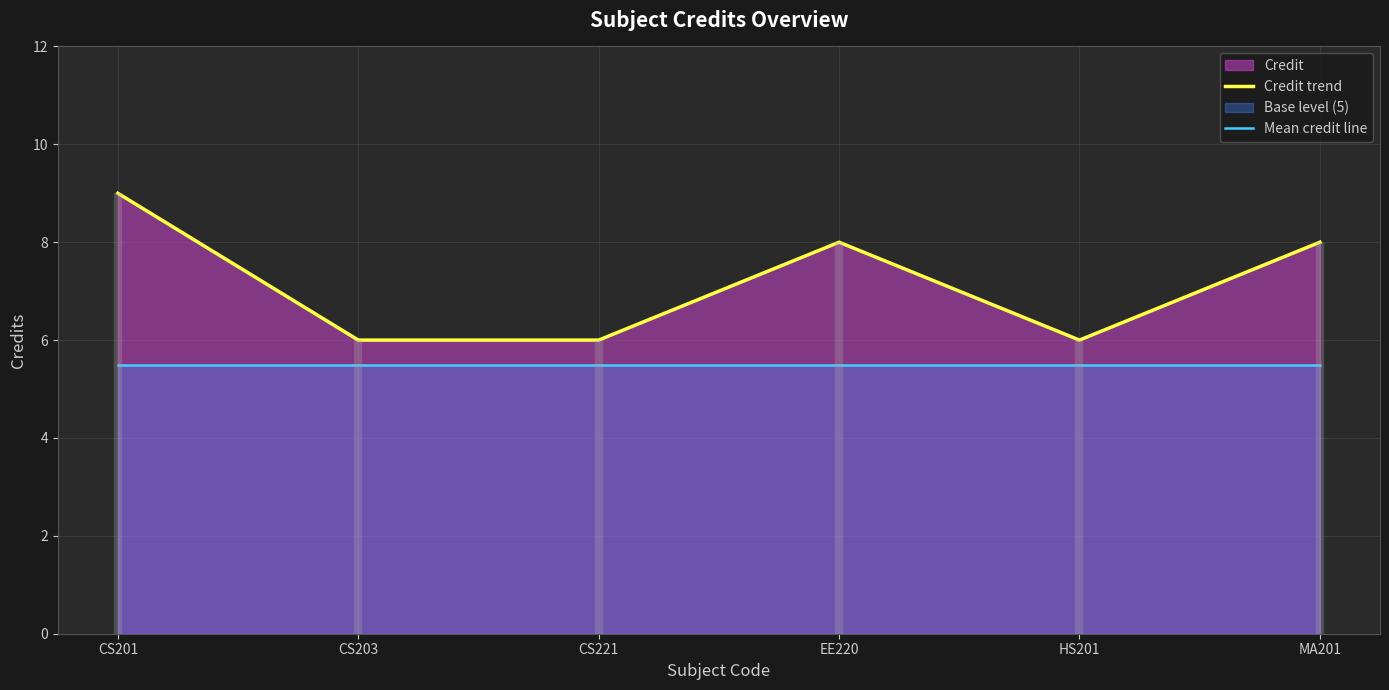

Which category has the highest value in the Mean credit line series?

CS201